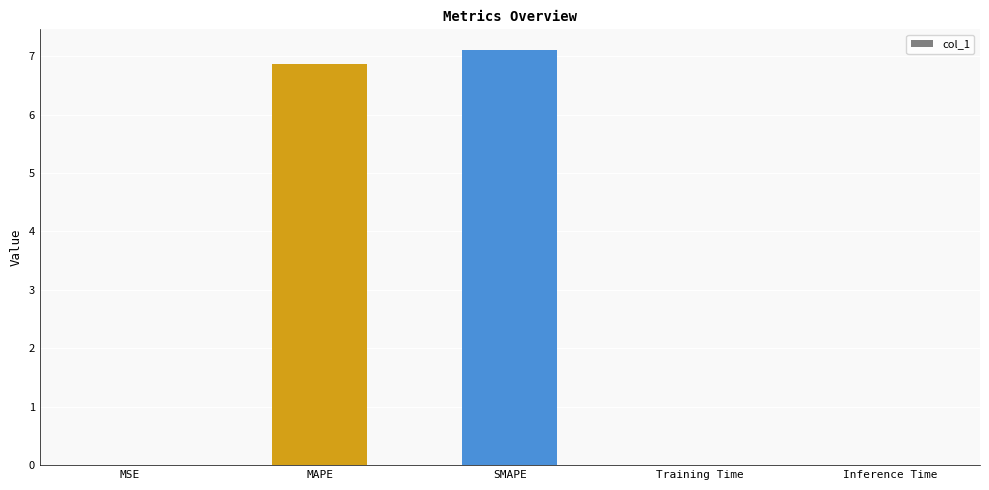

True or false: the data shows 7.1 at SMAPE.

True